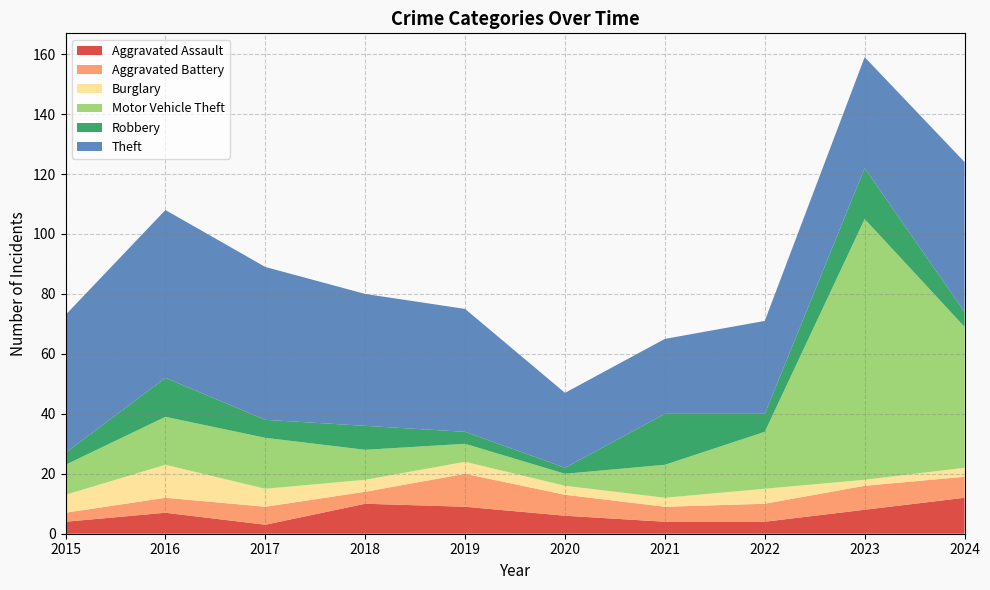

Reading left to right, extract all data points from this chart.

Aggravated Assault: 2015=4	2016=7	2017=3	2018=10	2019=9	2020=6	2021=4	2022=4	2023=8	2024=12
Aggravated Battery: 2015=3	2016=5	2017=6	2018=4	2019=11	2020=7	2021=5	2022=6	2023=8	2024=7
Burglary: 2015=6	2016=11	2017=6	2018=4	2019=4	2020=3	2021=3	2022=5	2023=2	2024=3
Motor Vehicle Theft: 2015=10	2016=16	2017=17	2018=10	2019=6	2020=4	2021=11	2022=19	2023=87	2024=47
Robbery: 2015=4	2016=13	2017=6	2018=8	2019=4	2020=2	2021=17	2022=6	2023=17	2024=5
Theft: 2015=46	2016=56	2017=51	2018=44	2019=41	2020=25	2021=25	2022=31	2023=37	2024=50